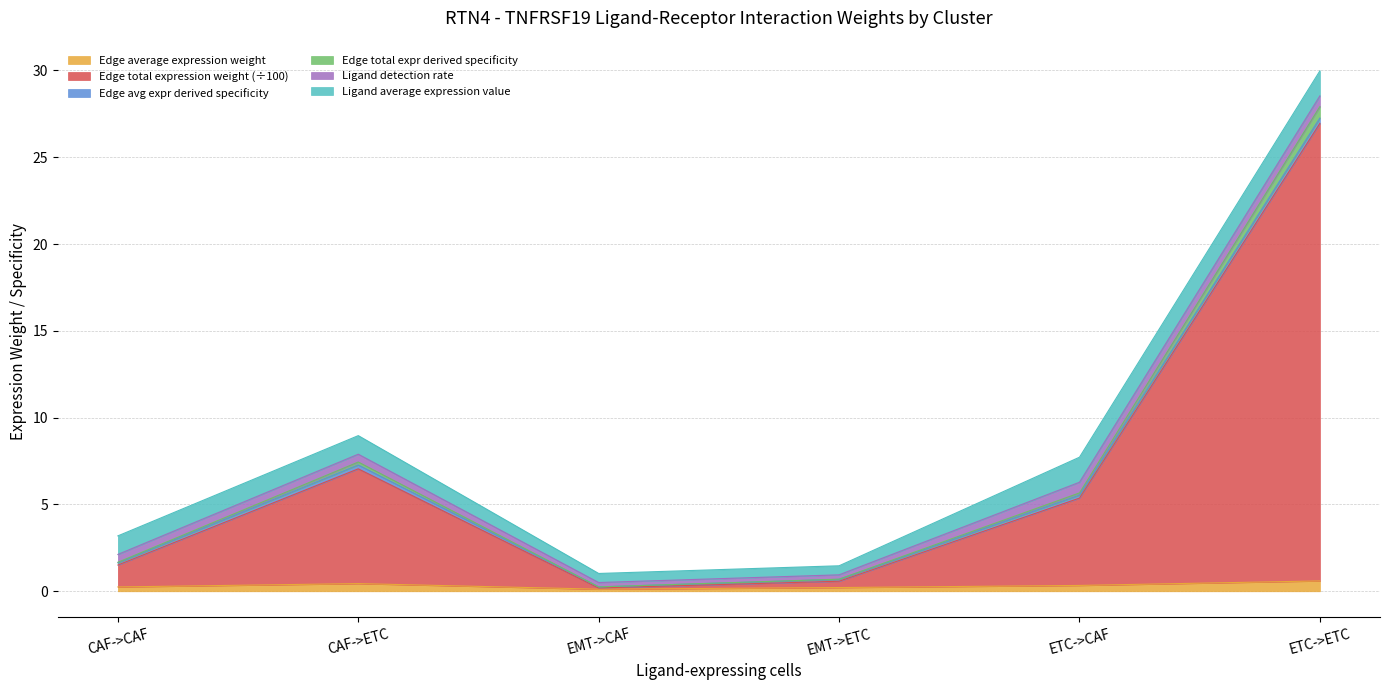

True or false: Edge total expression weight and Edge total expression derived specificity cross at least once.

False